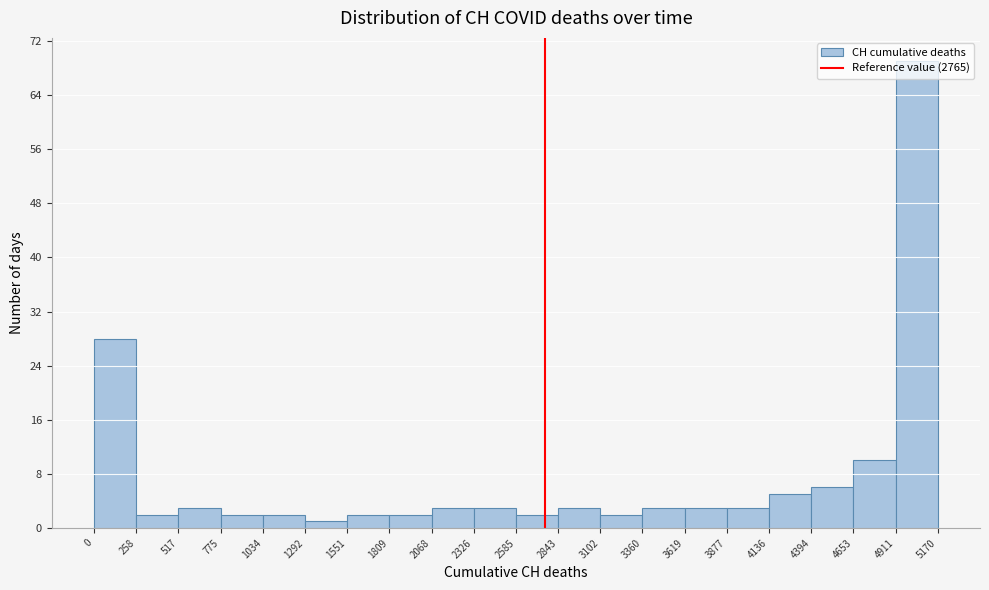

Which range on the x-axis has the tallest bar?

4911 to 5170